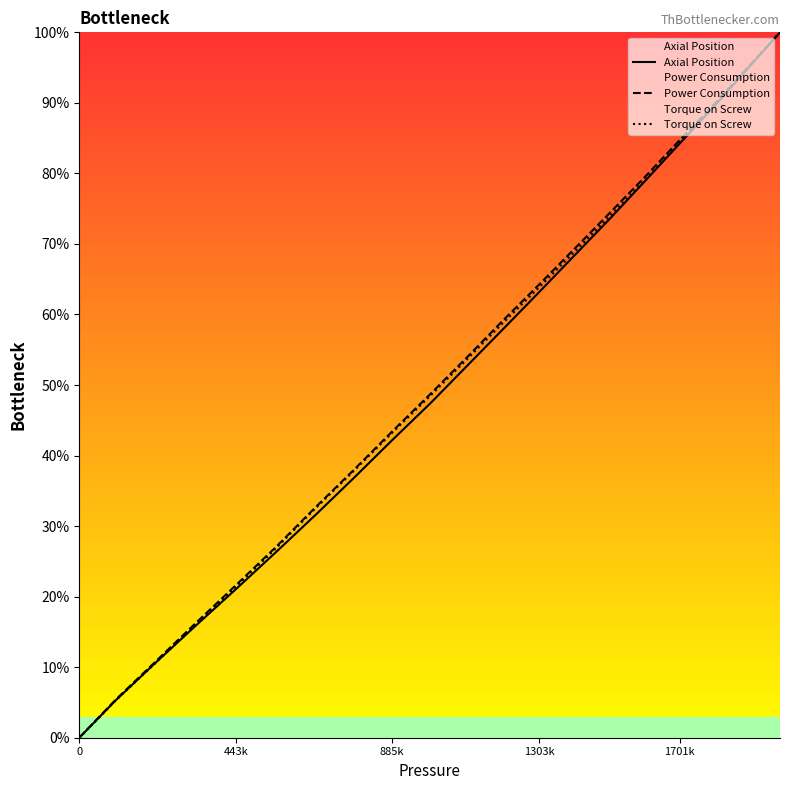

Does the chart have visible grid lines?

No